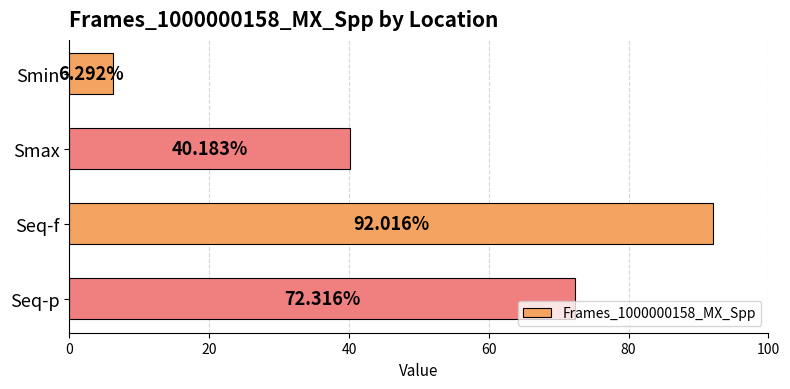

Which has a higher value, Seq-p or Smax?

Seq-p